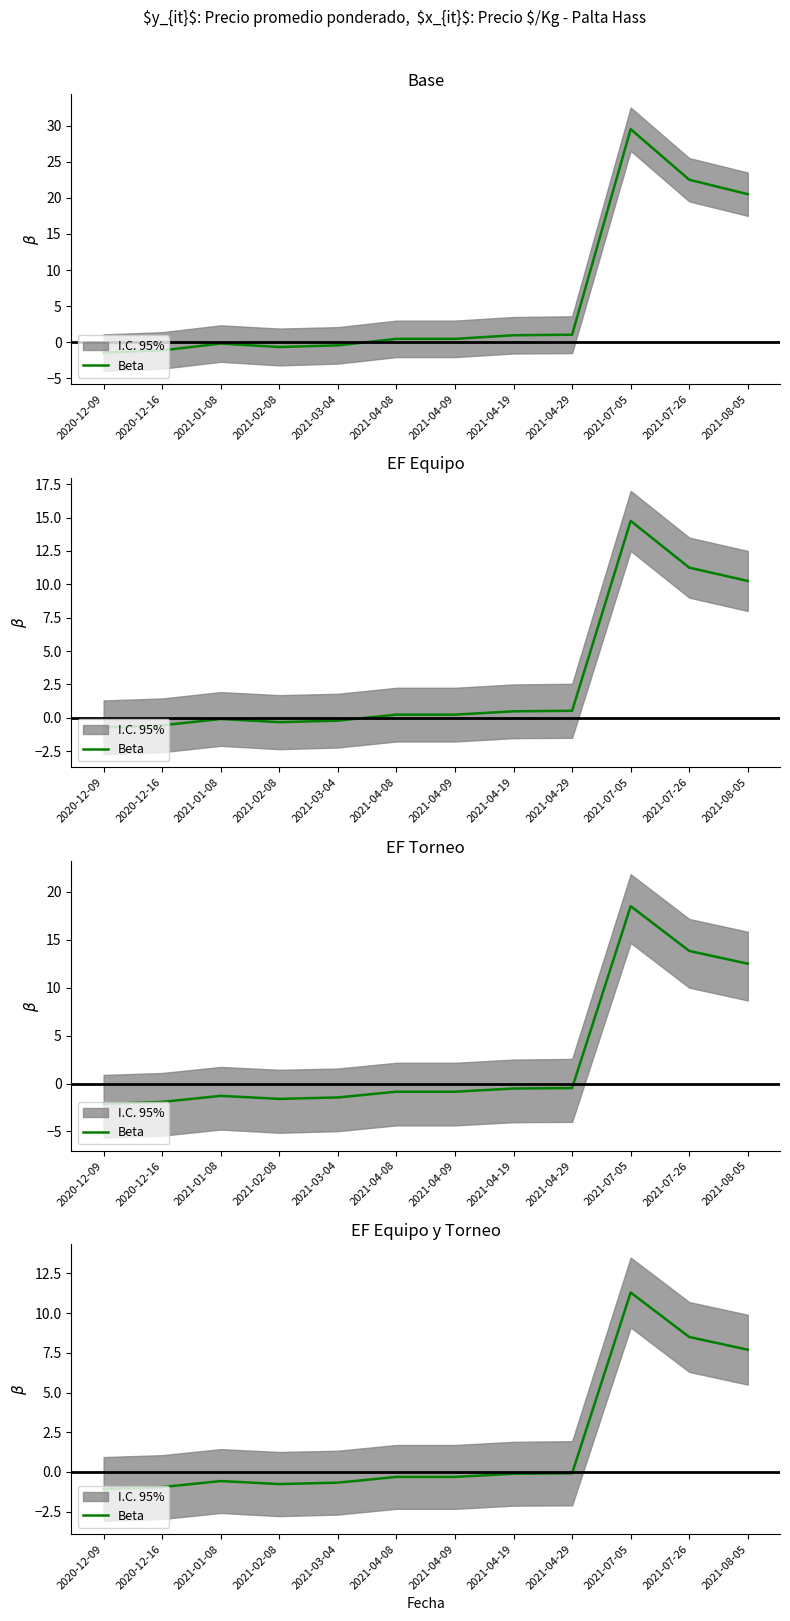

What position from the right is 2021-02-08?

9